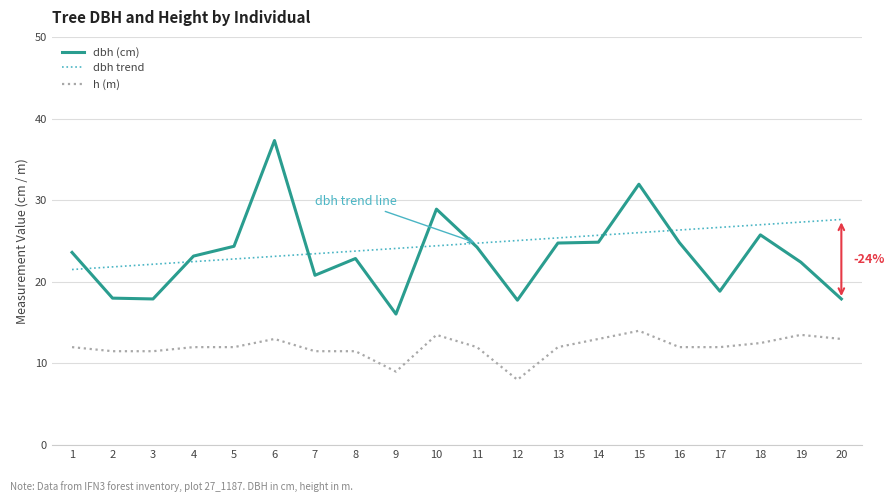

Which category has the highest value across all series?

6